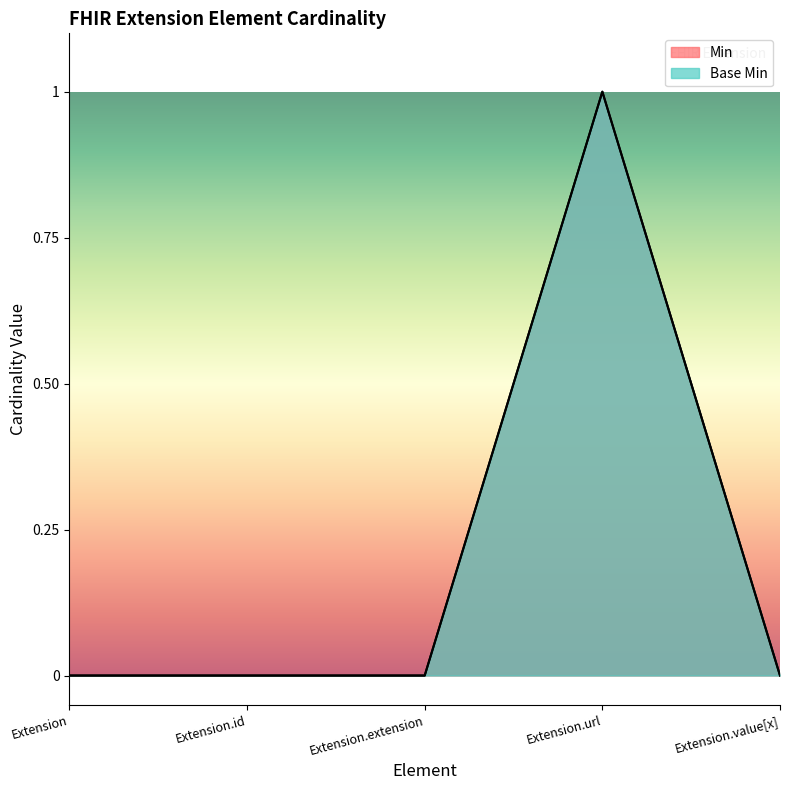

The Base Min series shows 0 at Extension.id. True or false?

True